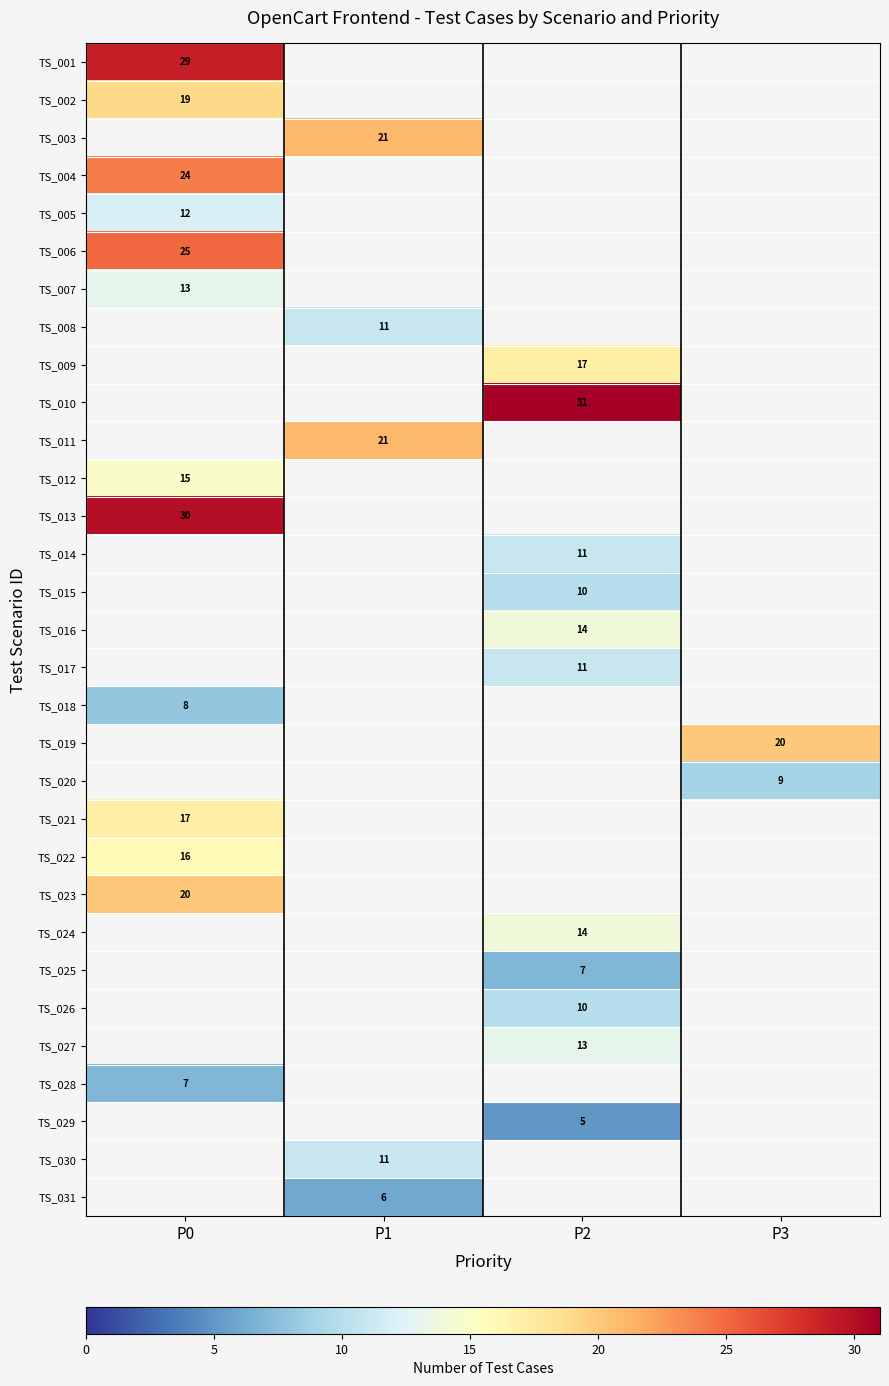

Which has a higher value, P3 or P1?

P1